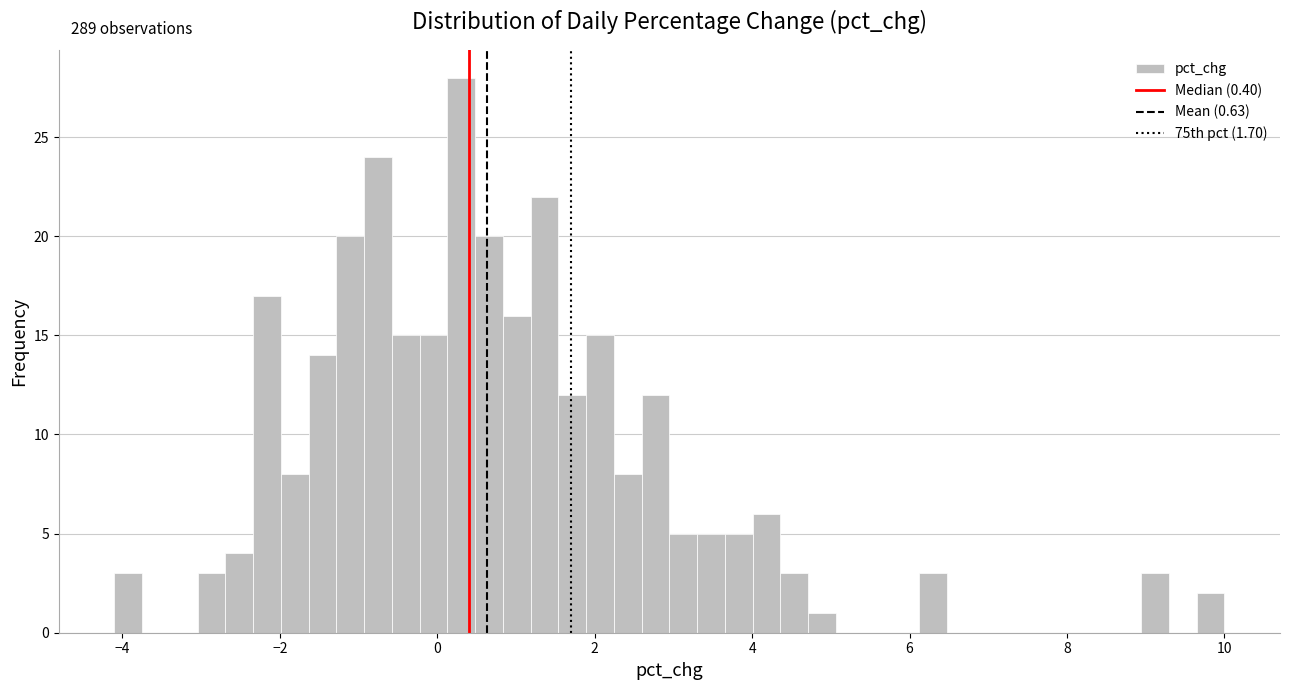

Read against the x-axis, roughly where is the centre of the tallest bar?

0.4